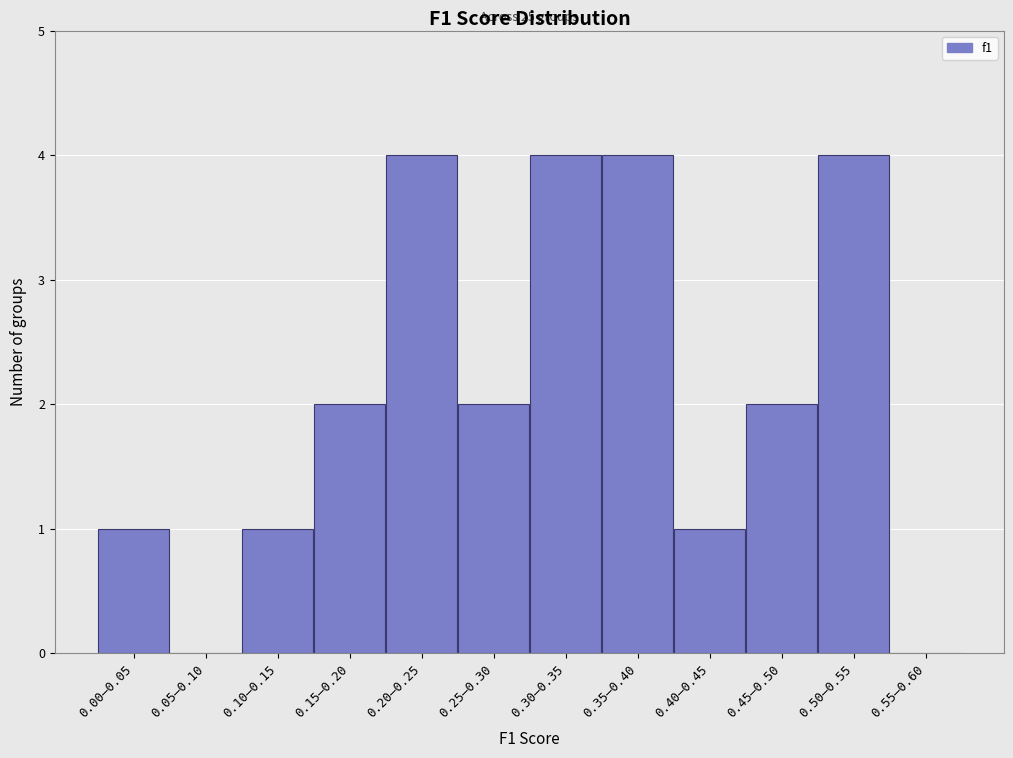

Reading right to left, what are all the values shown in this chart?

0.55–0.60=0	0.50–0.55=4	0.45–0.50=2	0.40–0.45=1	0.35–0.40=4	0.30–0.35=4	0.25–0.30=2	0.20–0.25=4	0.15–0.20=2	0.10–0.15=1	0.05–0.10=0	0.00–0.05=1